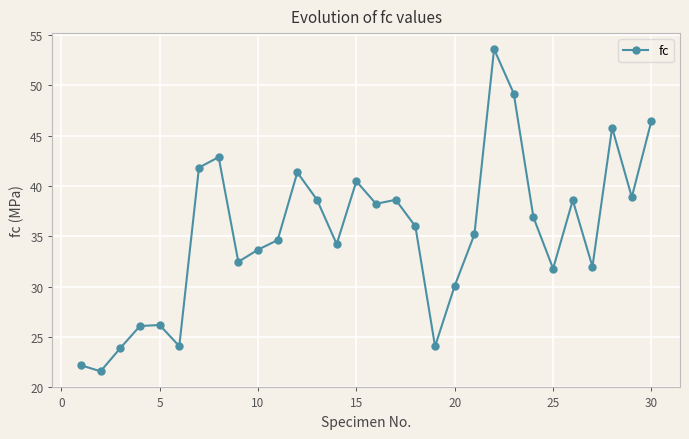

What is the value of the 28th point from the left?

45.8